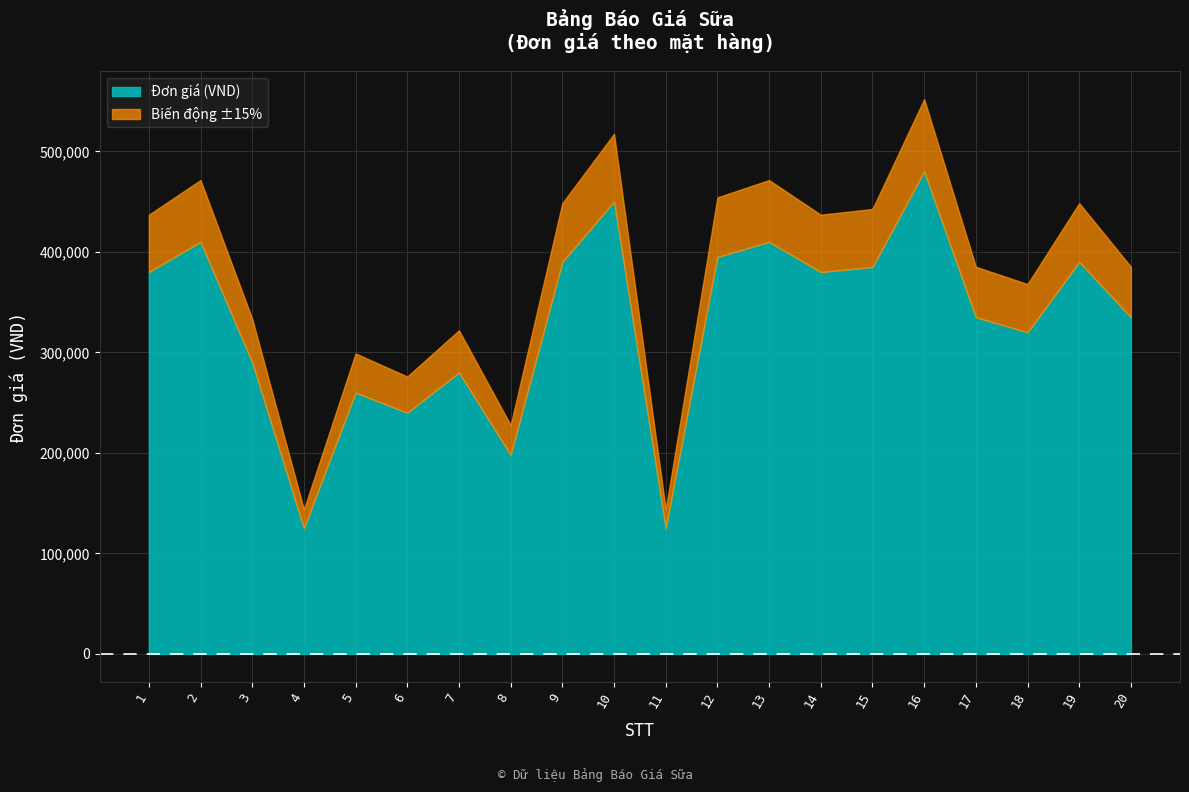

True or false: the data shows 410000 at 13.

True